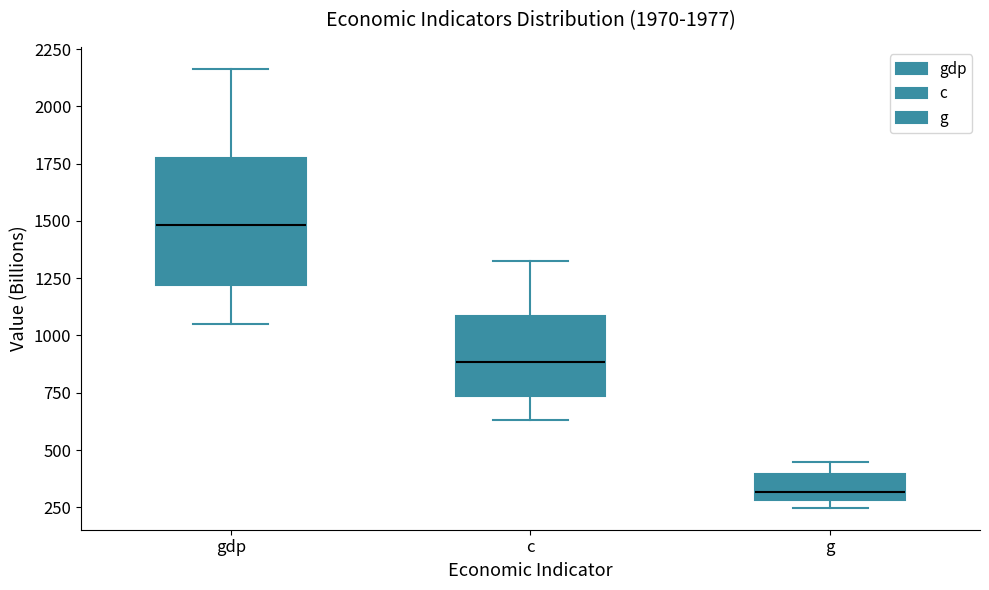

Where is the lower edge of the box for gdp on the y-axis? The values are not printed on the chart, so give them approximately, as read against the axis.

1200